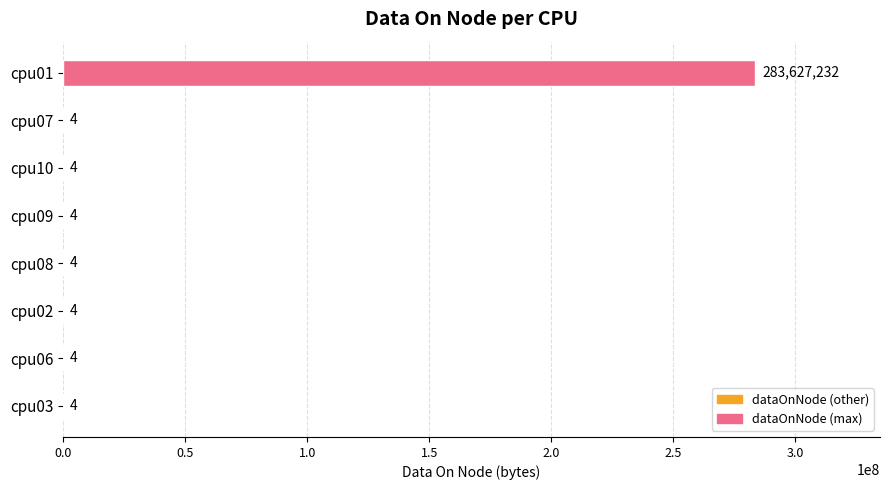

What is the sum of all values?

283627260